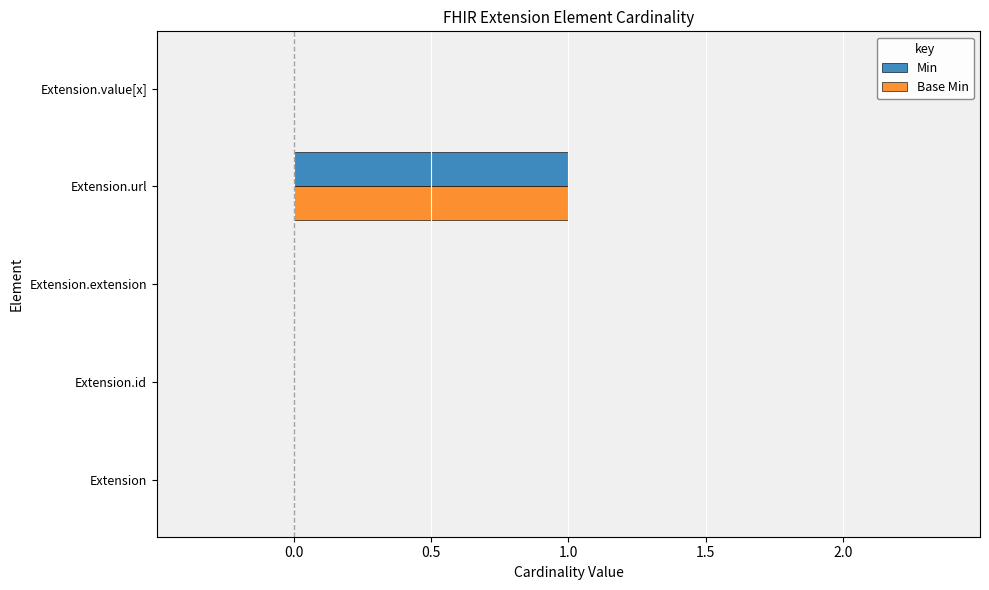

Is the value of Min at Extension.url greater than the value of Base Min at Extension?

Yes